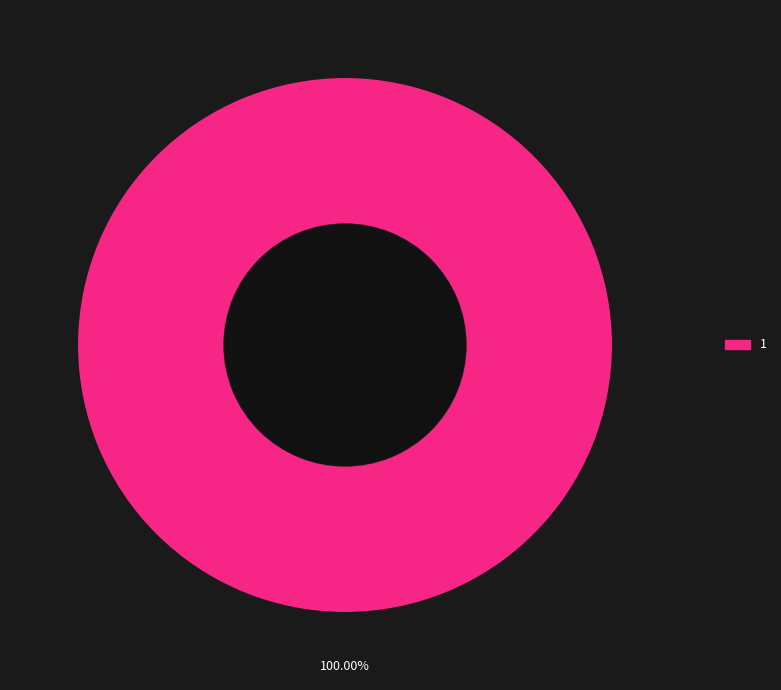

Rank the categories by value from highest to lowest.

1